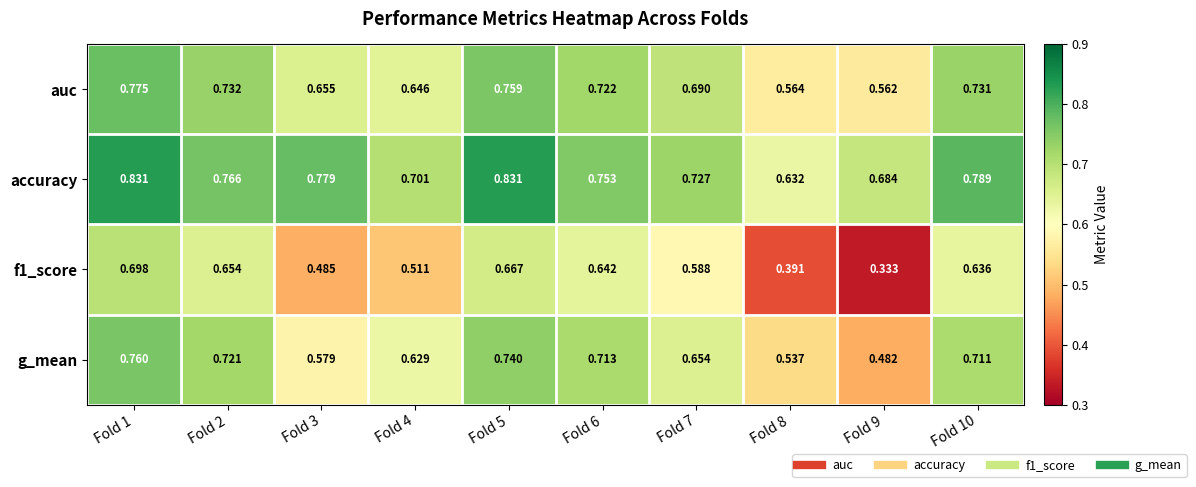

Is the value of accuracy at Fold 5 greater than the value of auc at Fold 10?

Yes